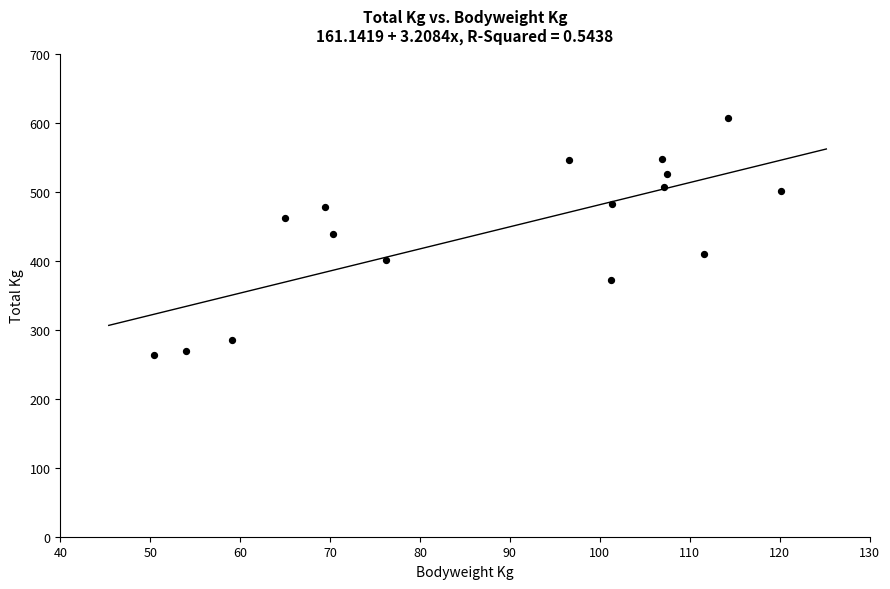

What is the range of X values (max minus min)?

69.8